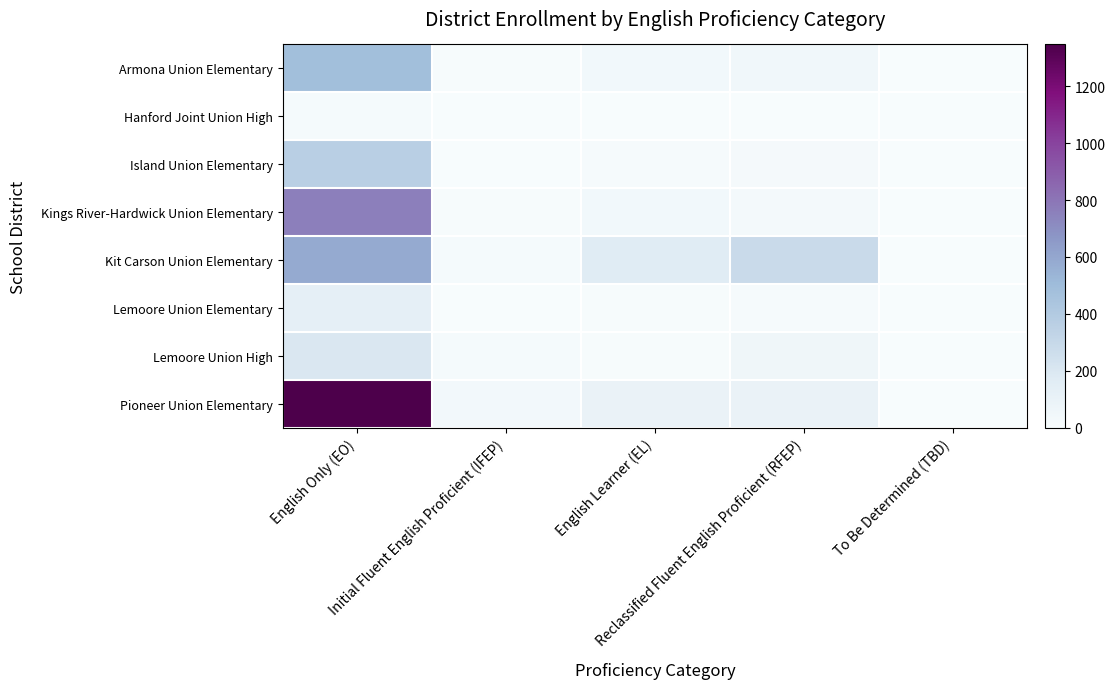

At which category is the sum across all series the highest?

English Only (EO)